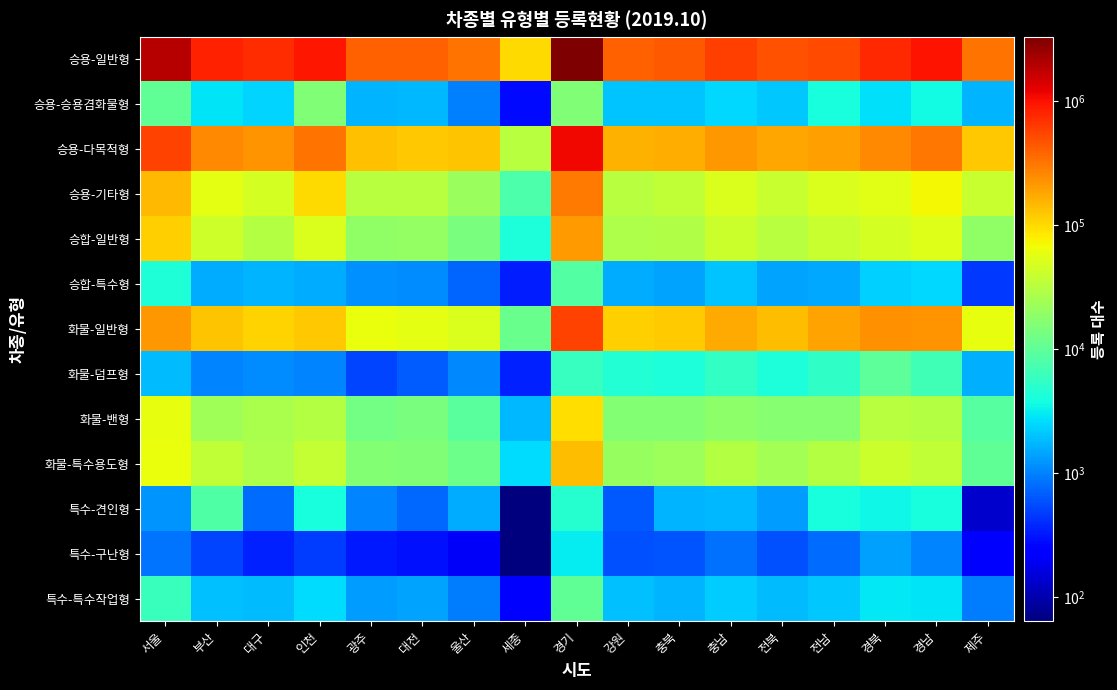

At which category is the sum across all series the highest?

경기